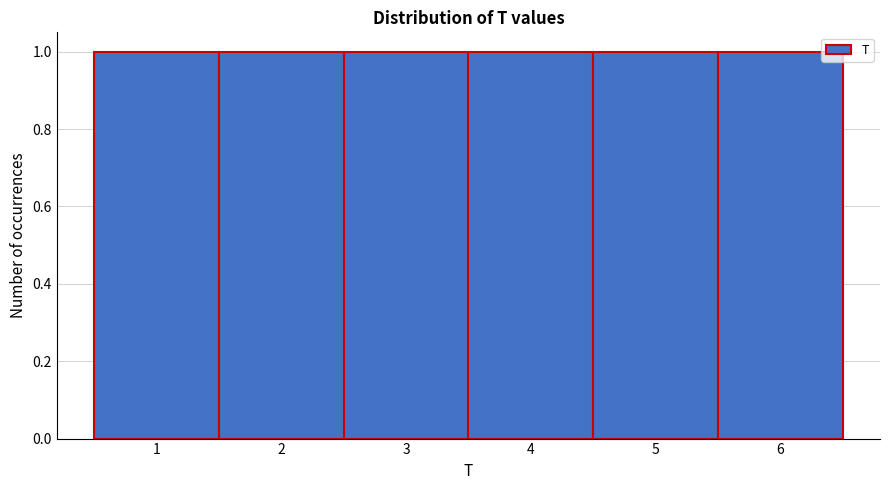

Reading left to right, transcribe this chart: for each bar, give the range it covers on the x-axis and its height. The values are not printed on the chart, so give them approximately, as read against the axis.

0.5 to 1.5: 1
1.5 to 2.5: 1
2.5 to 3.5: 1
3.5 to 4.5: 1
4.5 to 5.5: 1
5.5 to 6.5: 1